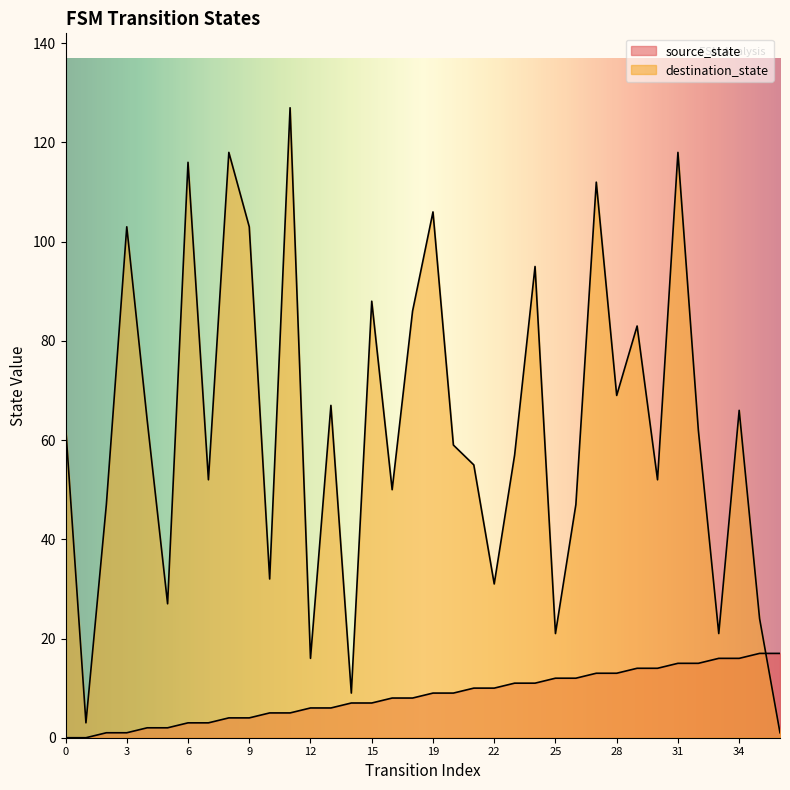

At which label does destination_state reach its peak?

11